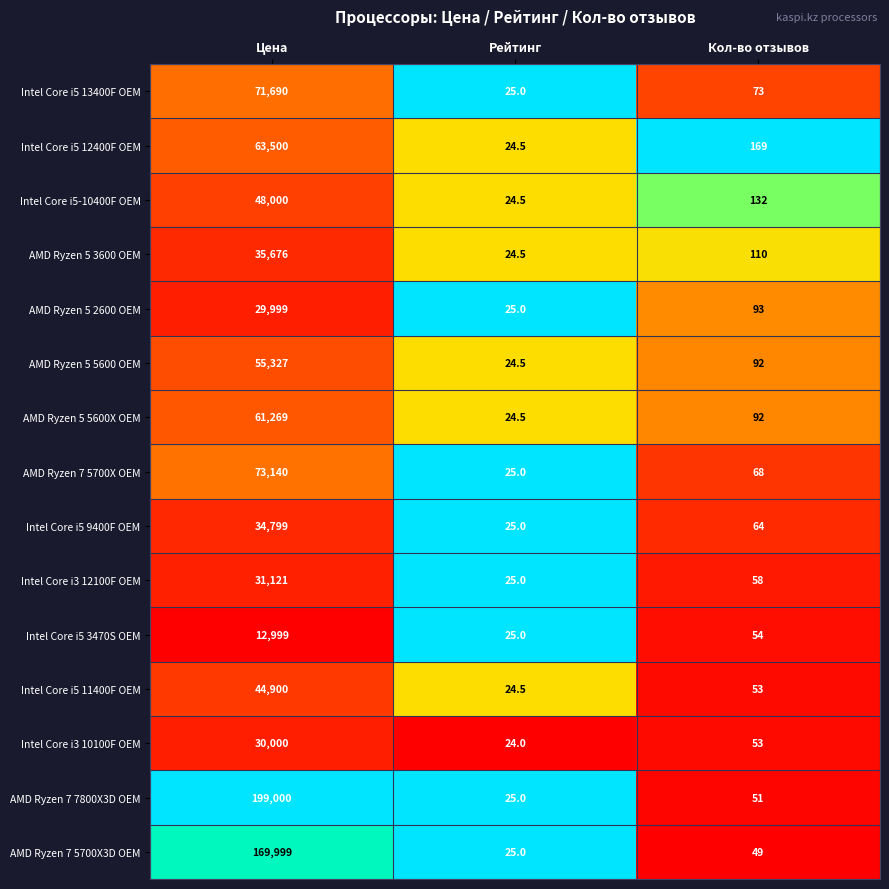

What is the difference between the maximum and minimum values in the AMD Ryzen 7 5700X3D OEM series?

169974.0